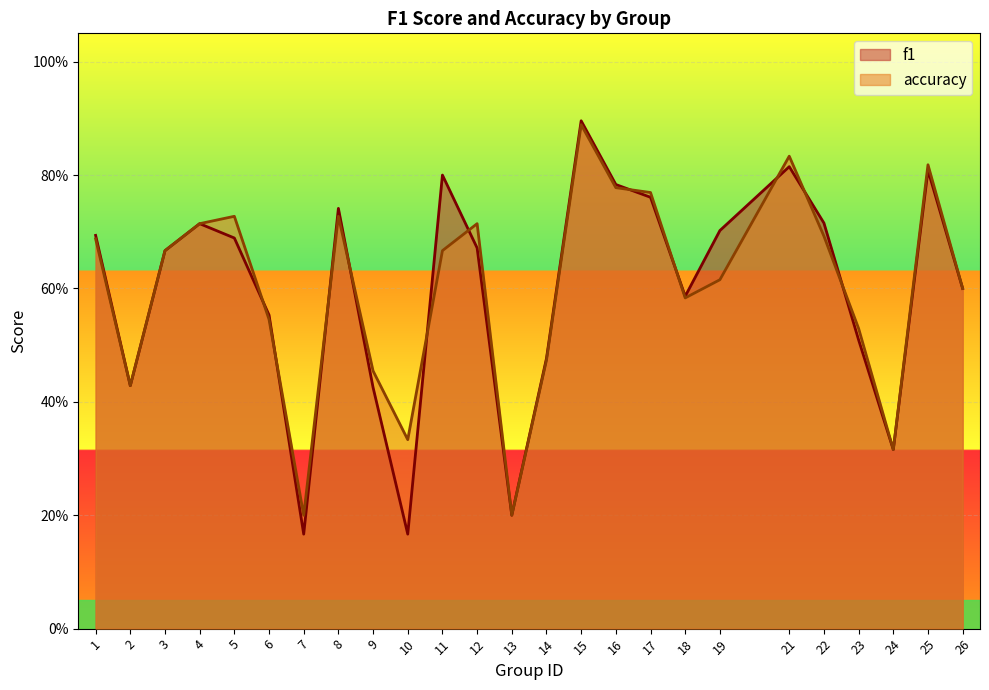

How many lines are shown in the chart?

2